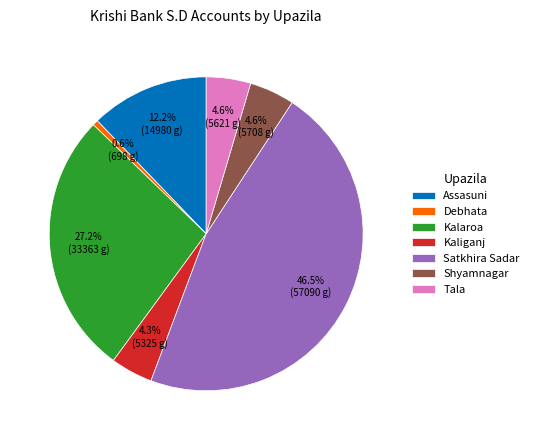

Is it true that Debhata is 11% of the pie?

False